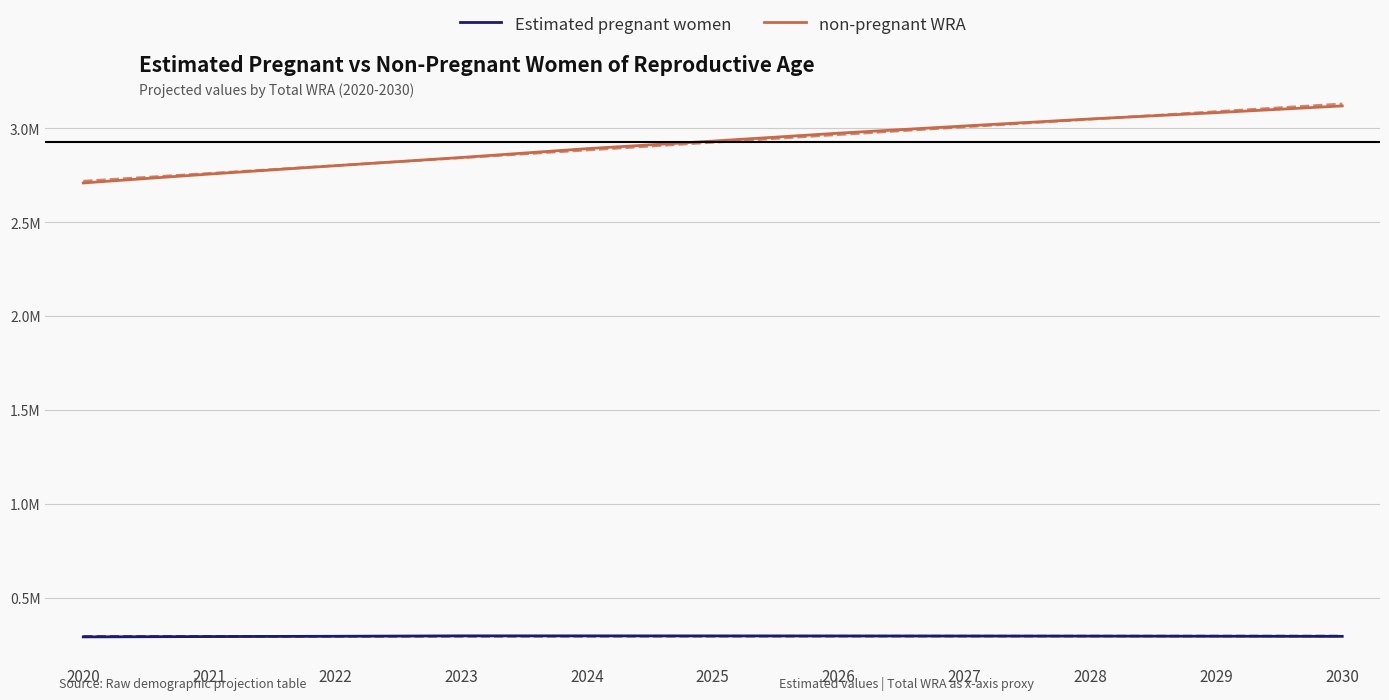

What is the sum of the non-pregnant WRA values at 2030 and 2023?

5964995.0